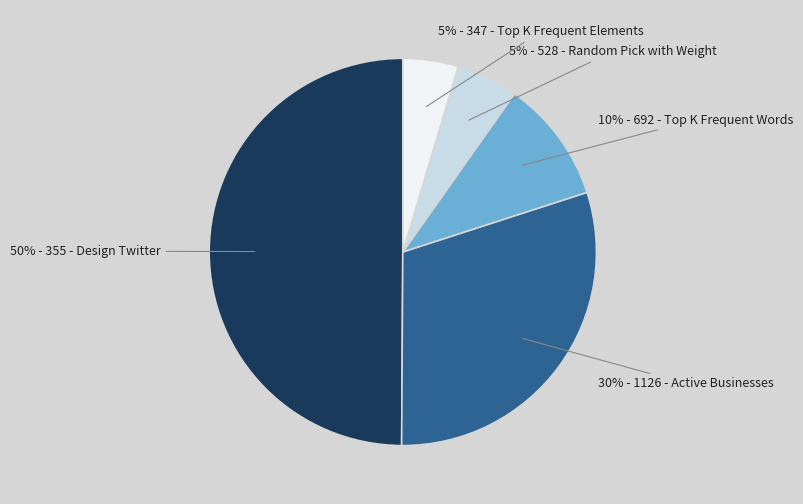

To the nearest percent, what is the average slice percentage?

20%